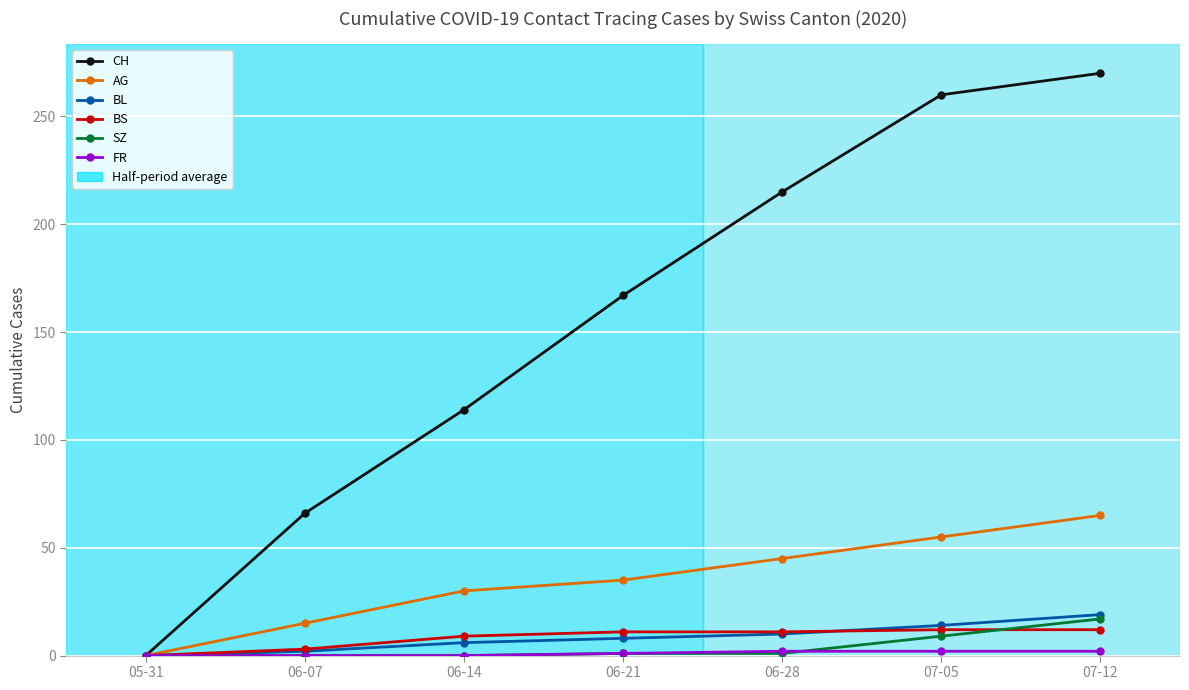

What is the difference between the highest and lowest values at 06-14?

114